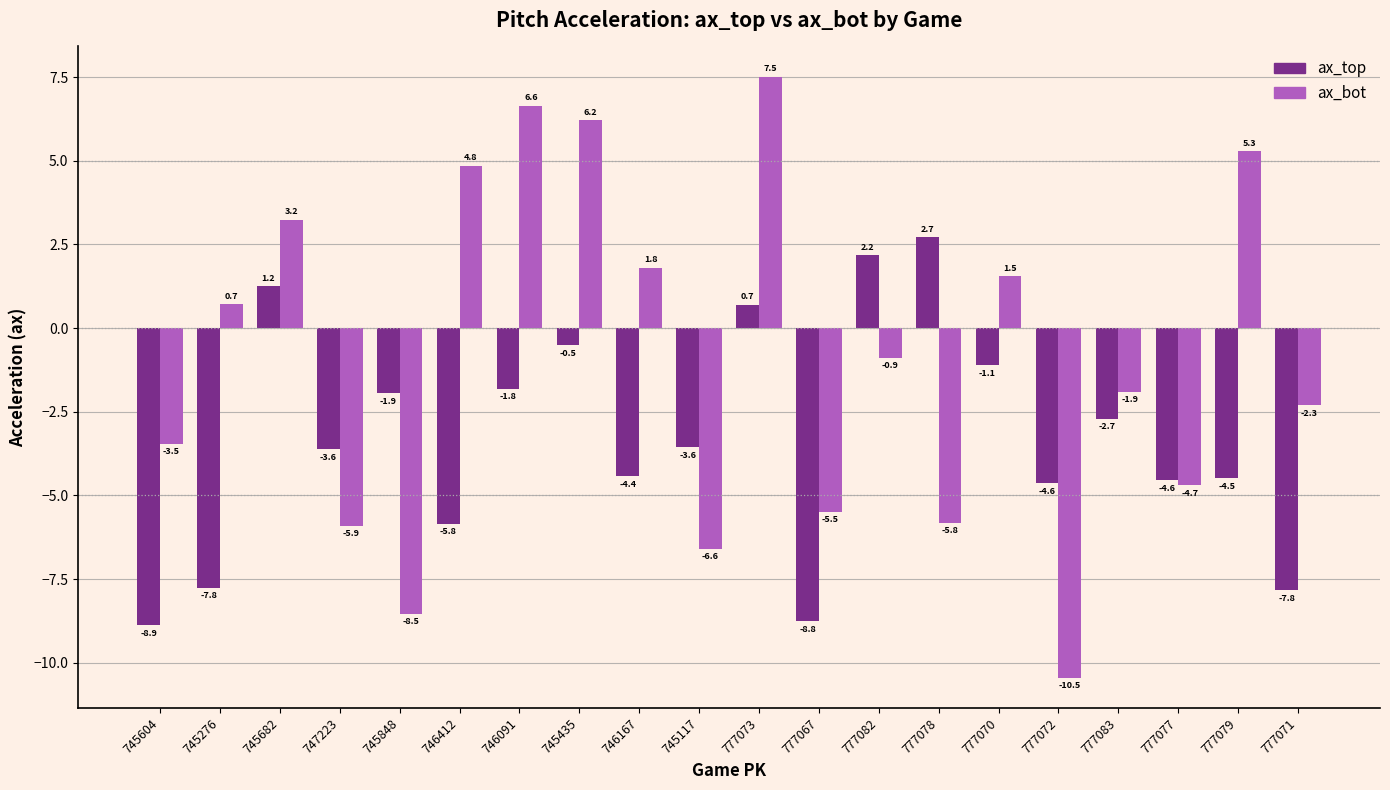

What is the label of the 1st bar from the right?

777071